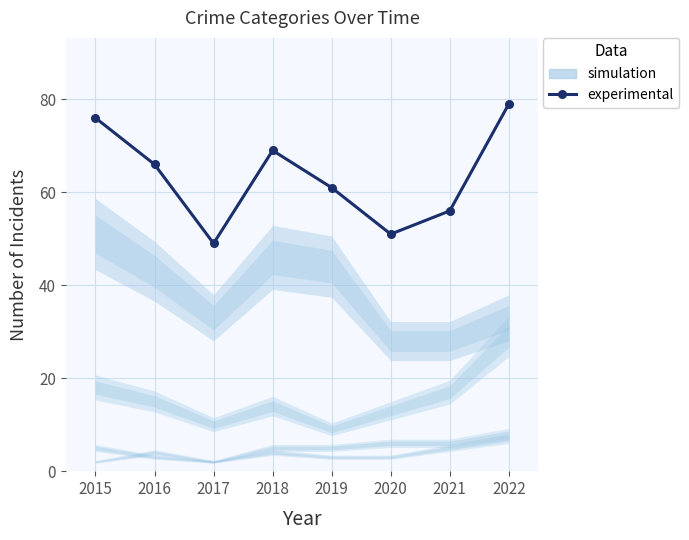

How many points are higher than both their immediate neighbors (excluding endpoints)?

1